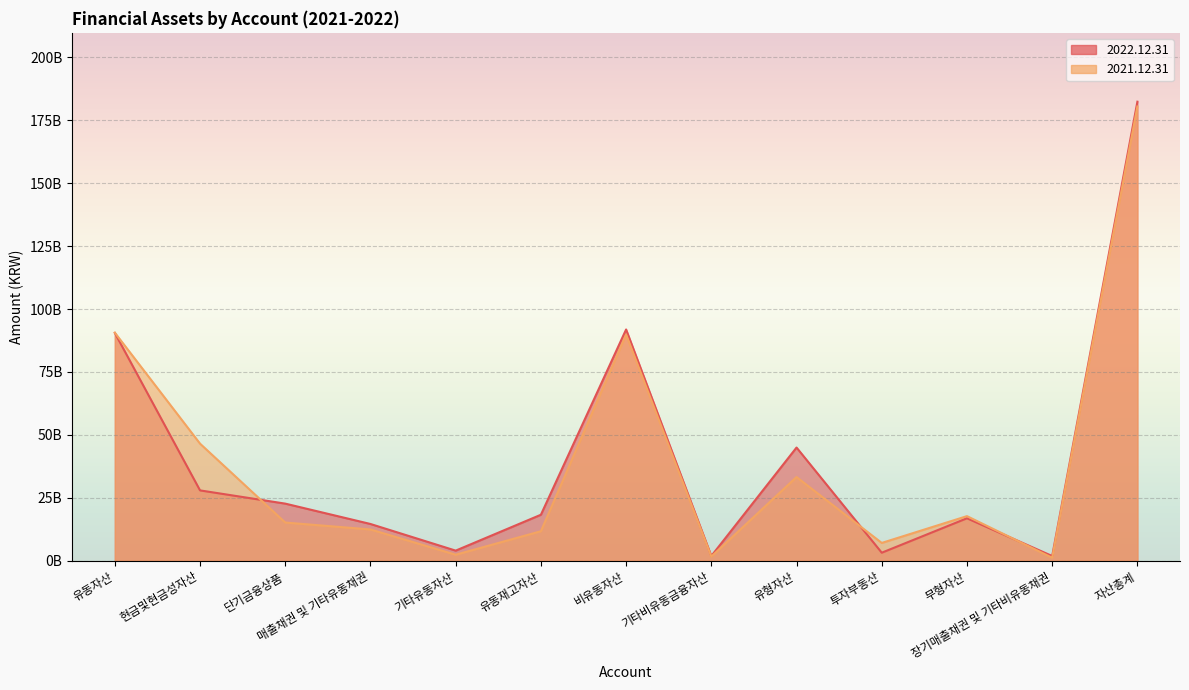

At which category does 2021.12.31 reach its first local valley?

기타유동자산